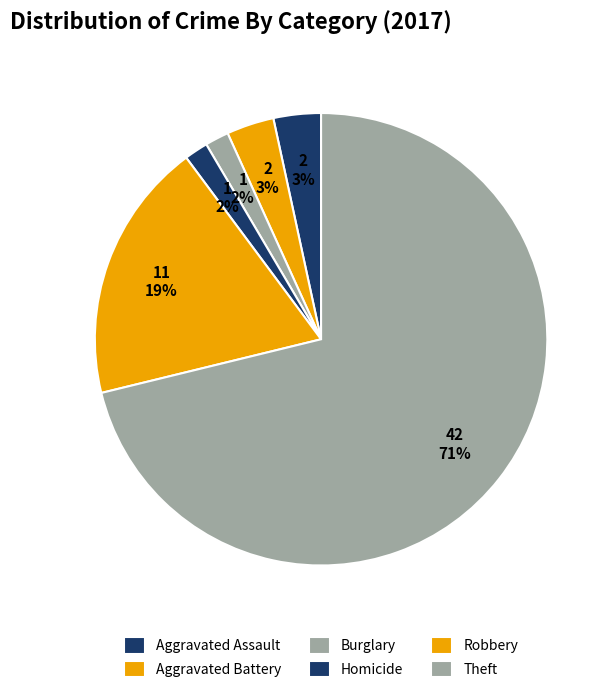

Count the number of slices in the pie.

6